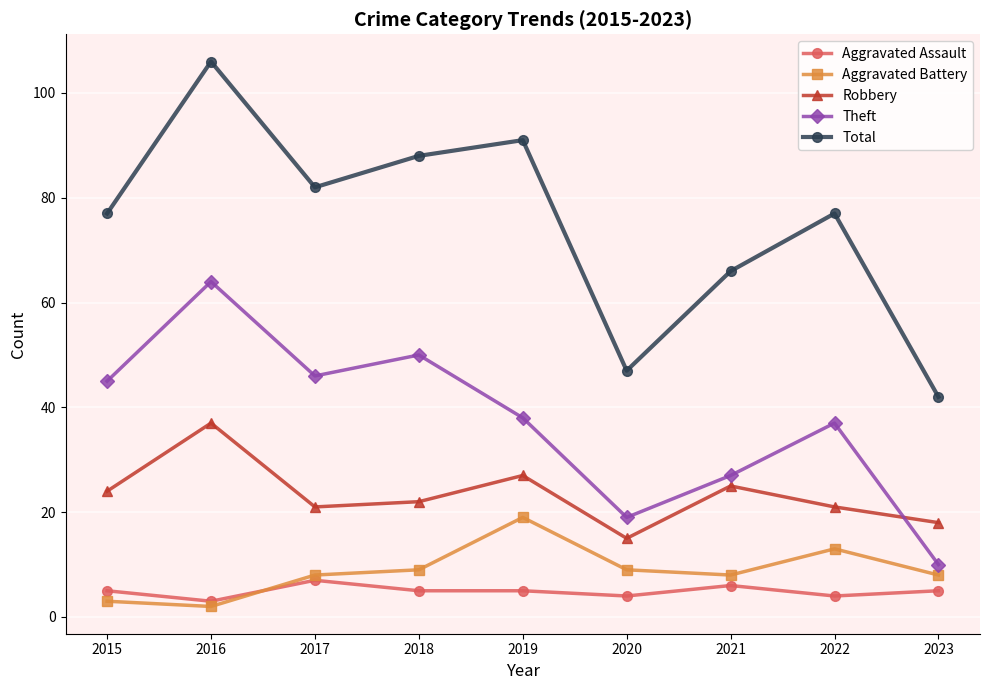

What is the difference between the highest and lowest values at 2017?

75